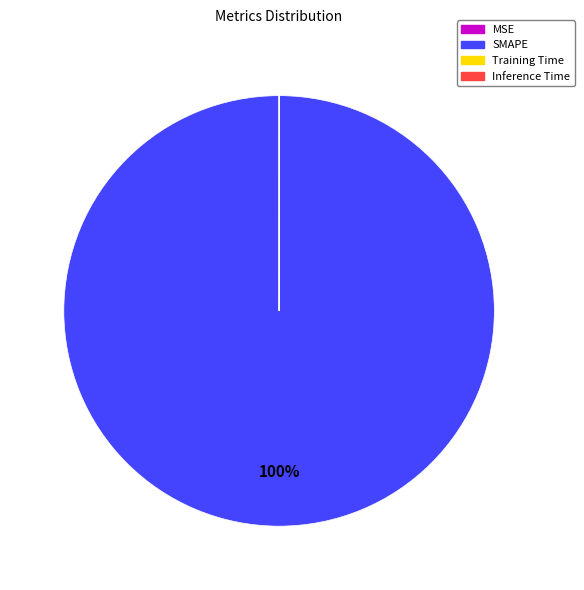

To the nearest percent, what percentage of the pie is SMAPE?

100%